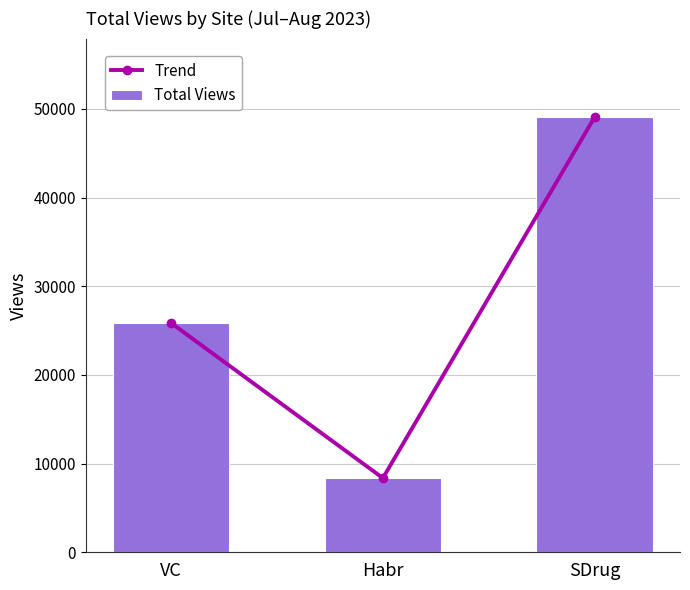

How many data points in Trend are above 25857?

1